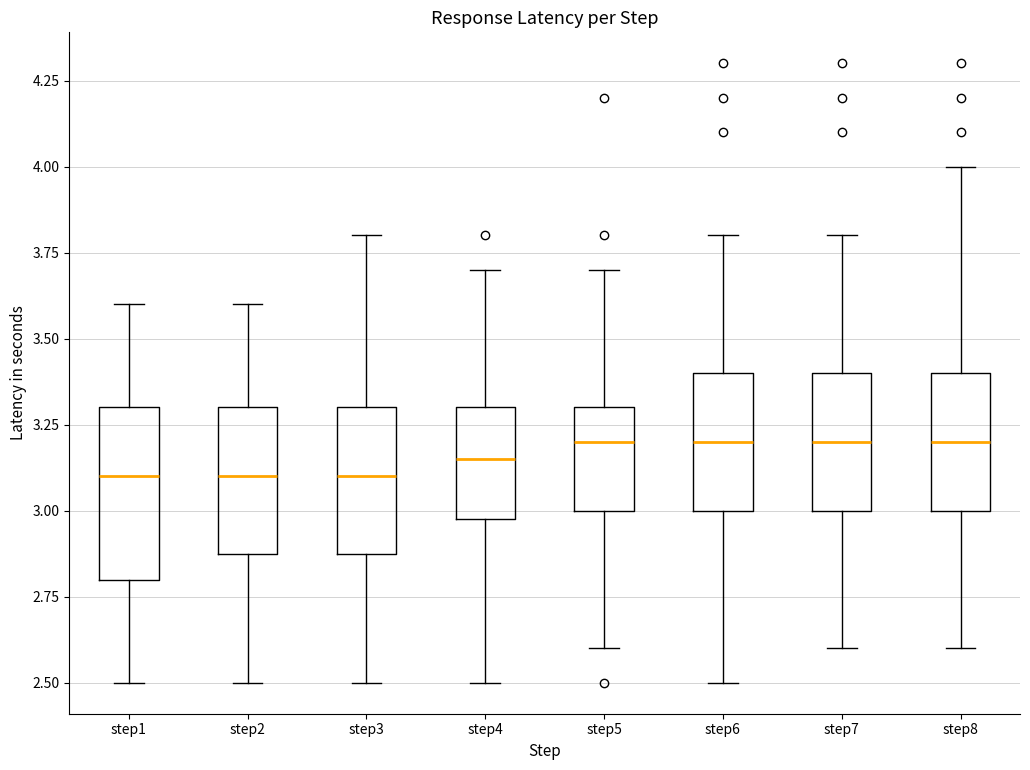

Reading left to right, transcribe this box plot: for each box, give where its median line is, the range the box spans, and where its two whiskers end, as read against the y-axis. The values are not printed on the chart, so give them approximately, as read against the axis.

step1: median 3.10, box 2.80 to 3.30, whiskers 2.50 to 3.60
step2: median 3.10, box 2.90 to 3.30, whiskers 2.50 to 3.60
step3: median 3.10, box 2.90 to 3.30, whiskers 2.50 to 3.80
step4: median 3.15, box 3.00 to 3.30, whiskers 2.50 to 3.70
step5: median 3.20, box 3.00 to 3.30, whiskers 2.60 to 3.70
step6: median 3.20, box 3.00 to 3.40, whiskers 2.50 to 3.80
step7: median 3.20, box 3.00 to 3.40, whiskers 2.60 to 3.80
step8: median 3.20, box 3.00 to 3.40, whiskers 2.60 to 4.00